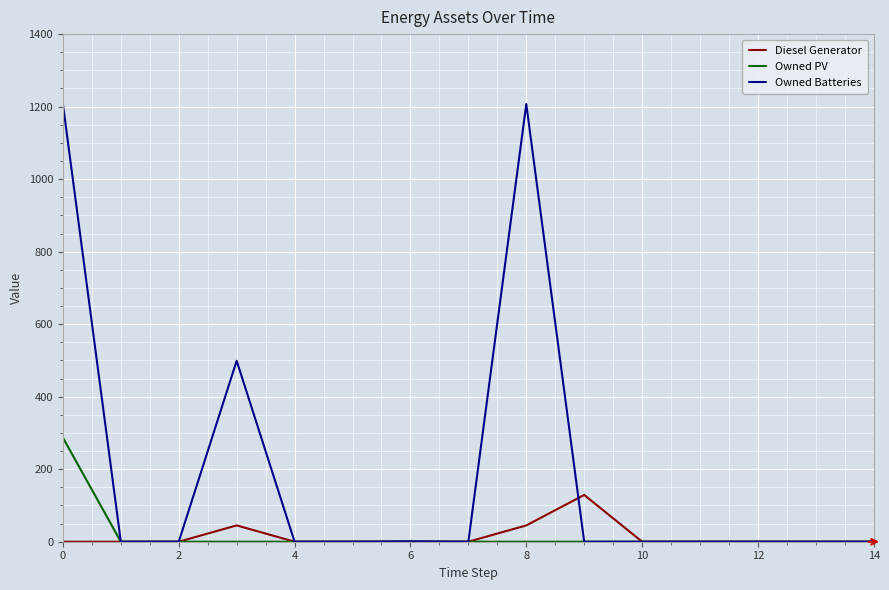

What is the maximum value for Diesel Generator?

129